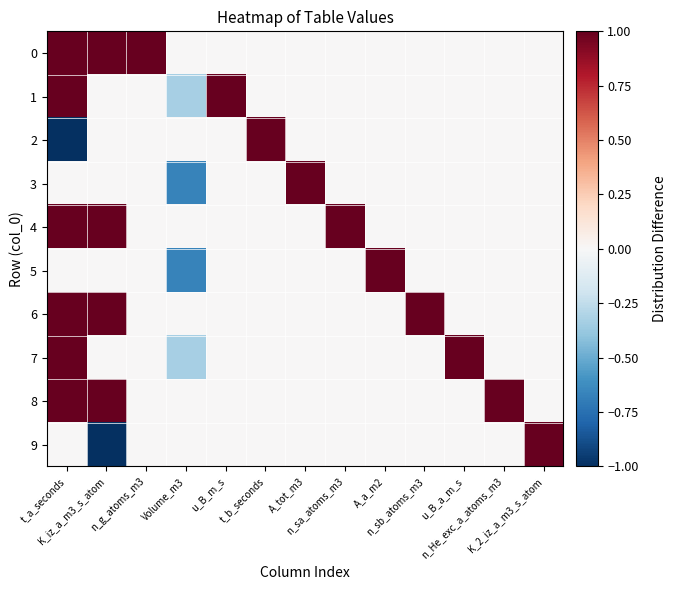

How many distinct data groups are displayed?

10